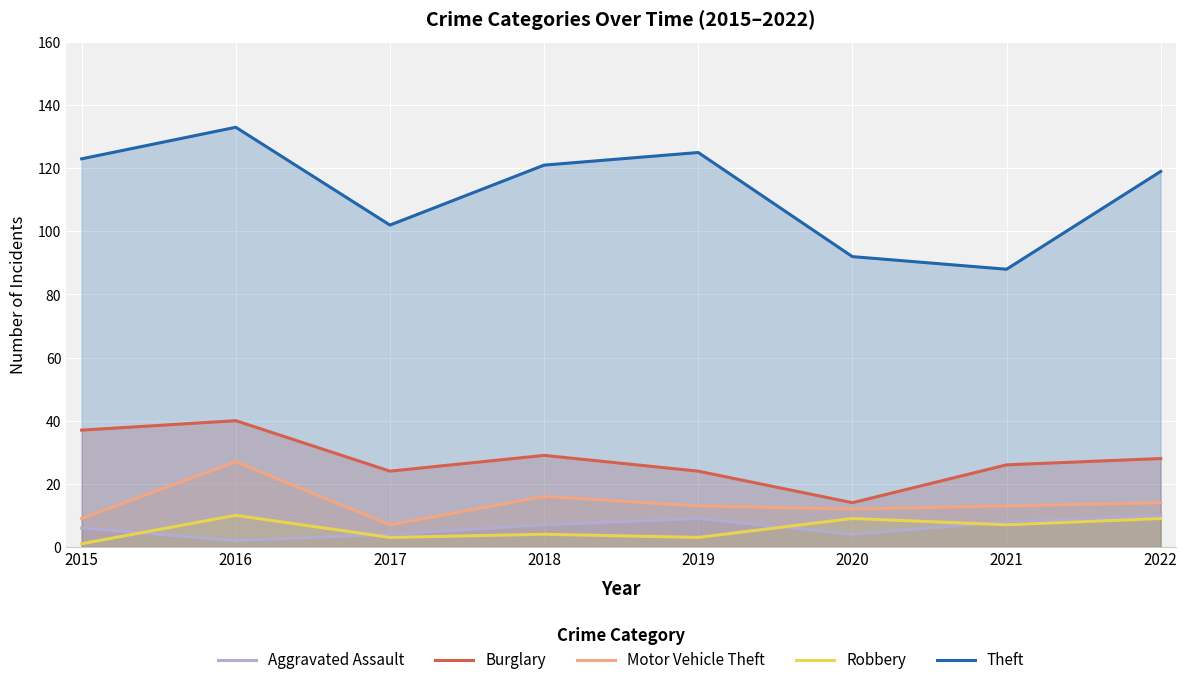

True or false: Burglary has a value of 28 at 2022.

True